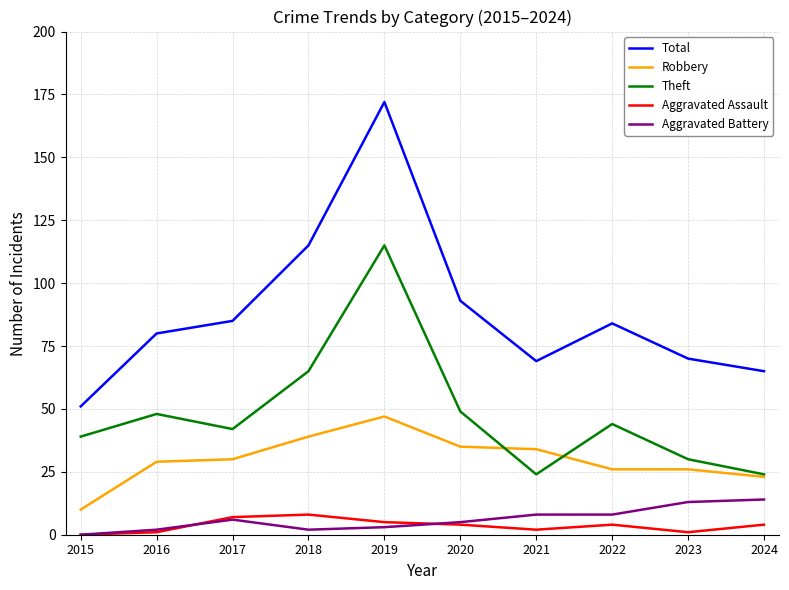

What is the minimum value for Theft?

24